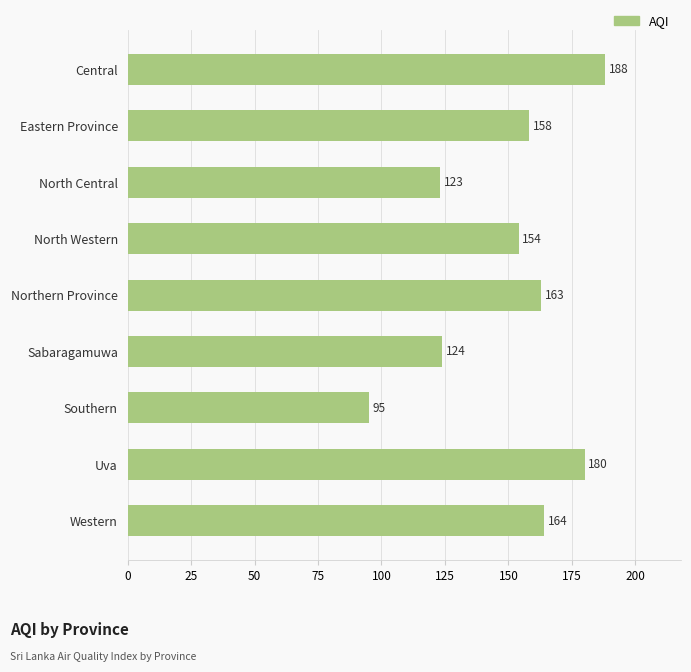

What is the difference between the second highest and minimum values?

85